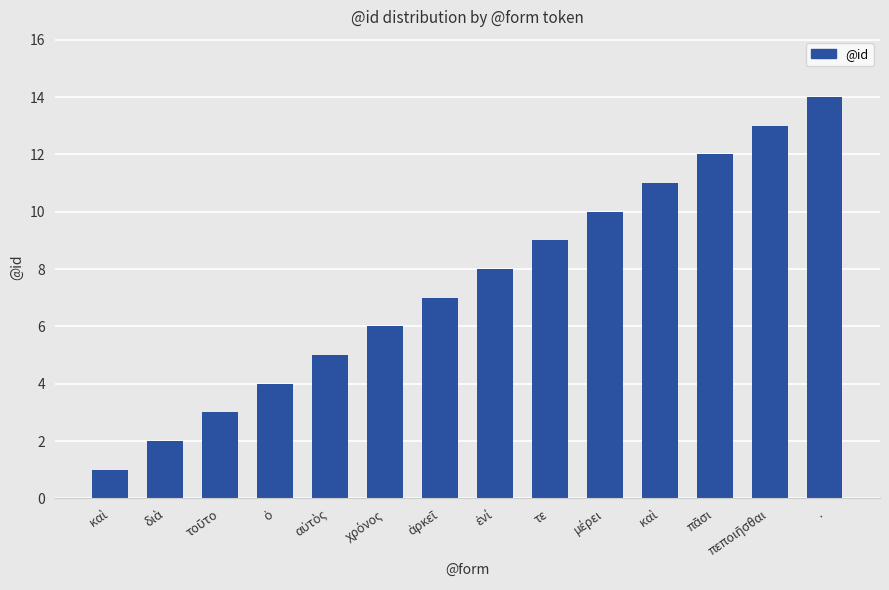

Where is the data nearest to the value 7?

ἀρκεῖ